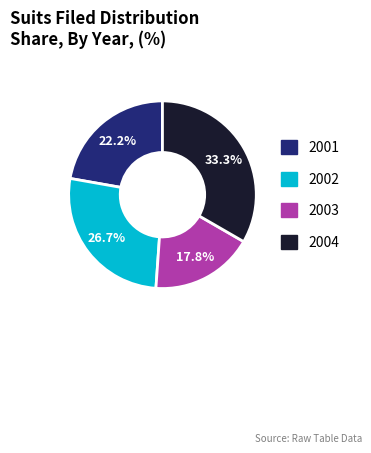

What percentage is the 2004 slice, to the nearest percent?

33%